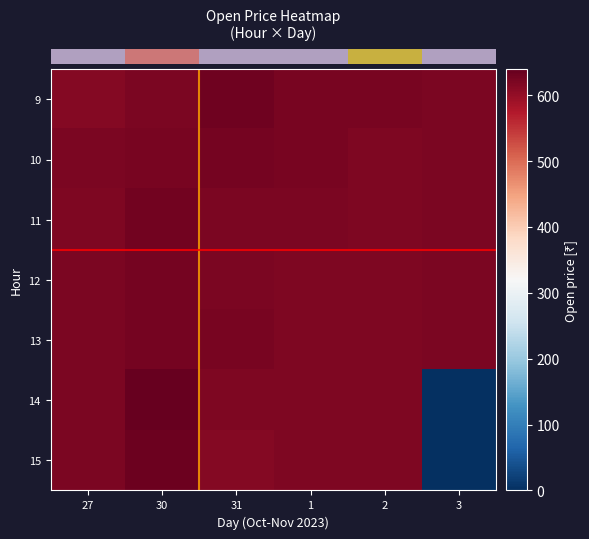

Which series has the largest total across all categories?

row_0